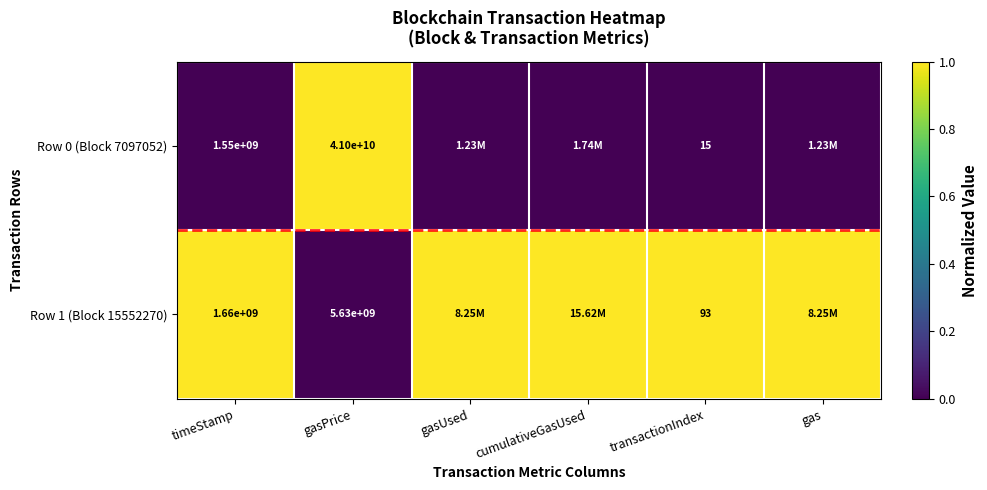

What is the total value across all series at gasPrice?

46630000000